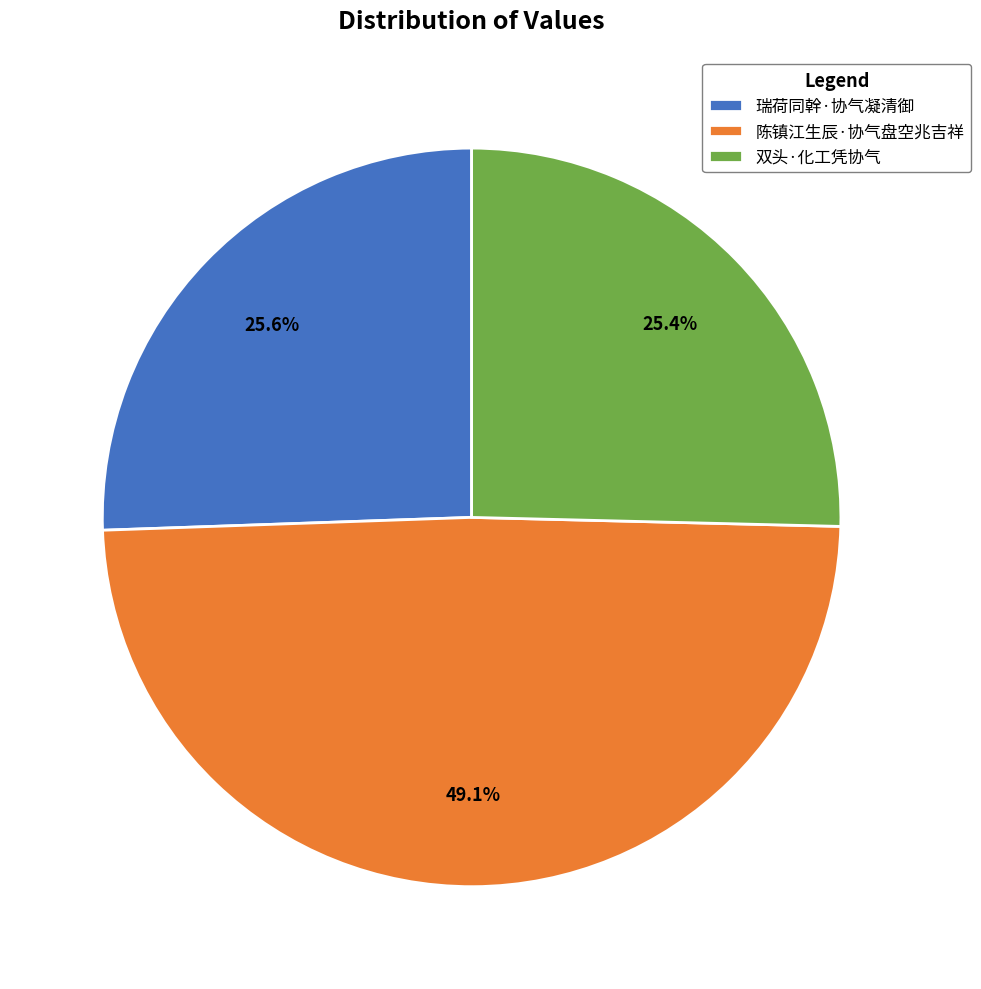

Does any single category account for the majority?

No